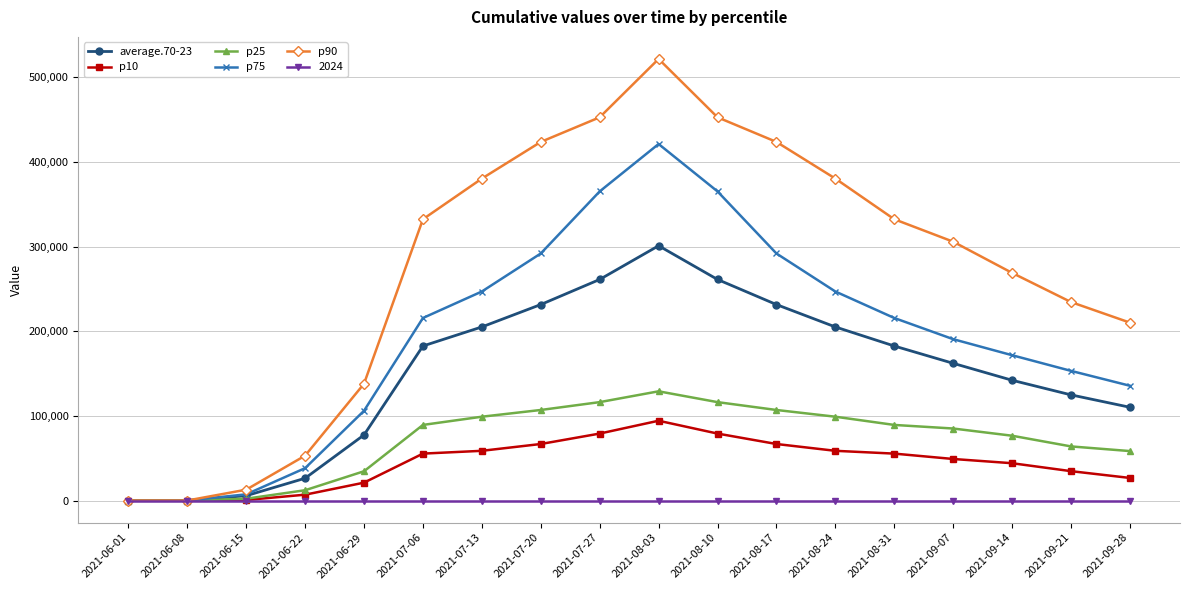

Between 2021-08-03 and 2021-09-28, which series saw the biggest shift?

p90